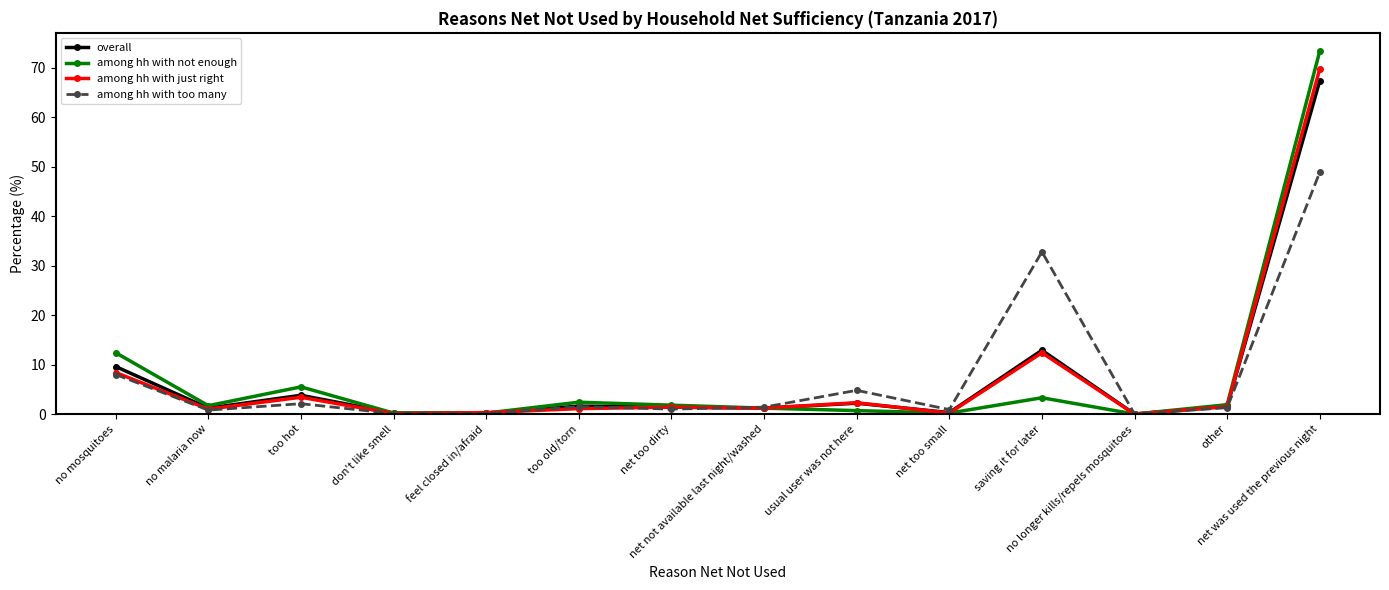

What is the greatest value displayed?

73.4